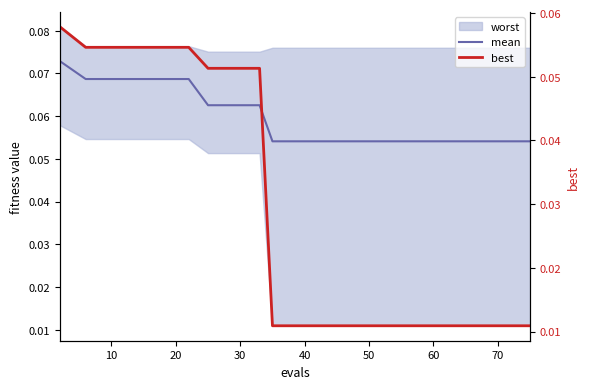

True or false: best has a value of 0.0 at 80.

False